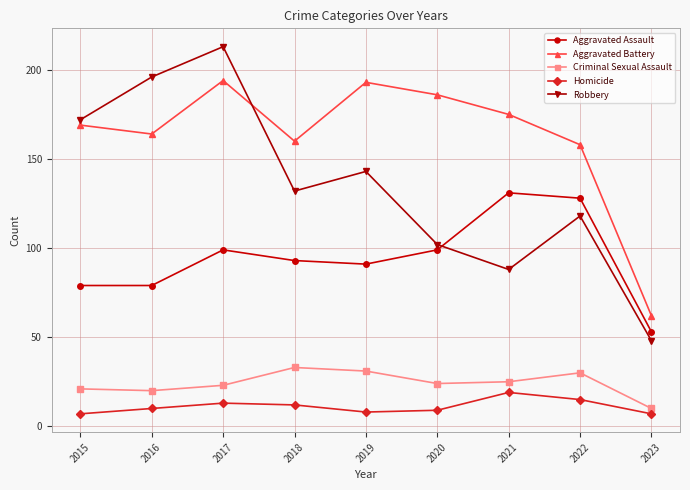

What is the difference between the maximum and minimum values in the Robbery series?

165